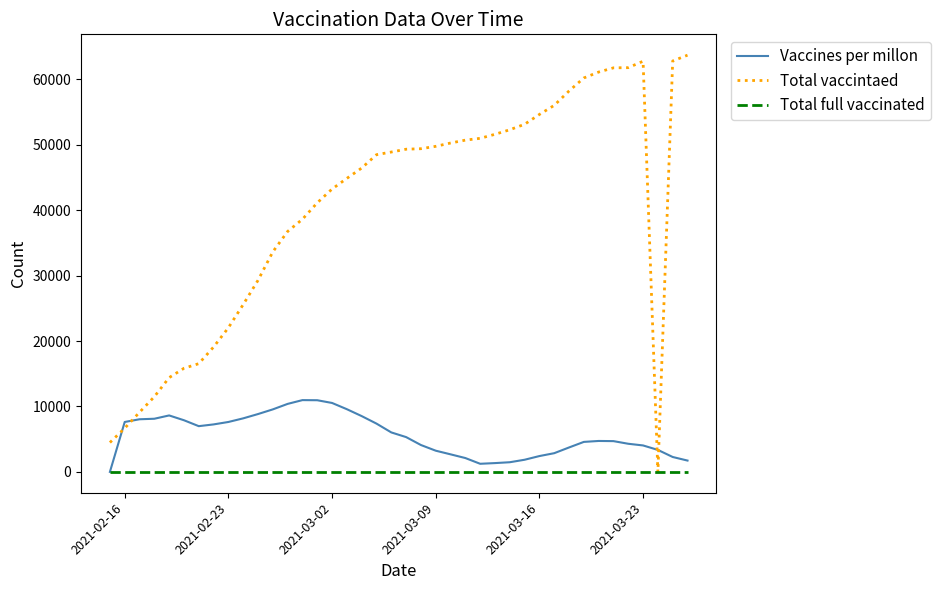

Rank the series by their maximum value, from highest to lowest.

Total vaccintaed, Vaccines per millon, Total full vaccinated